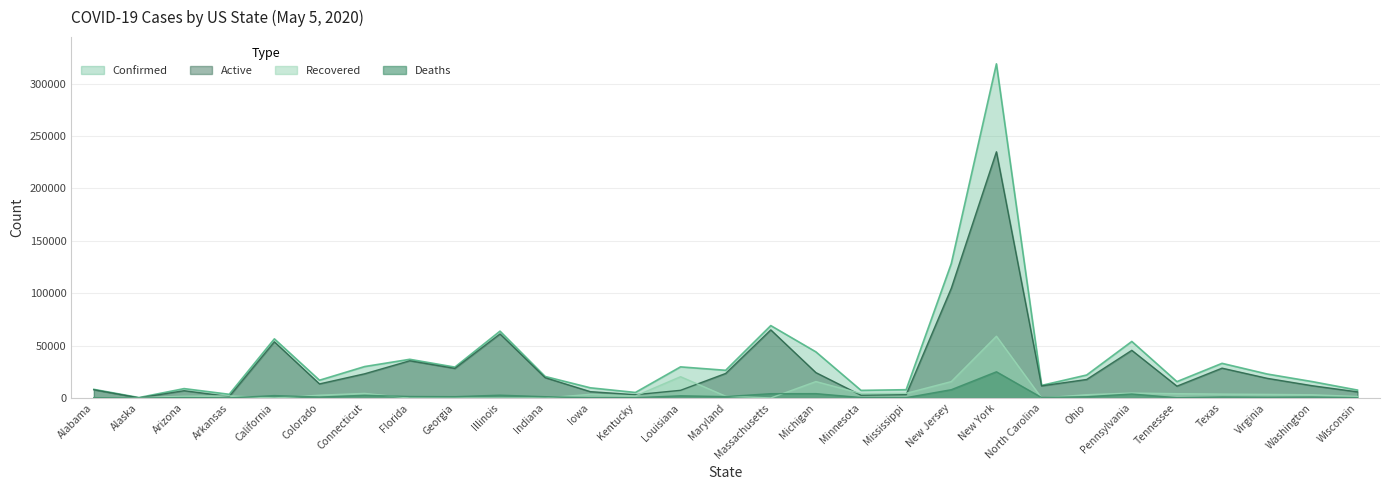

What is the sum of all Deaths values?

66992